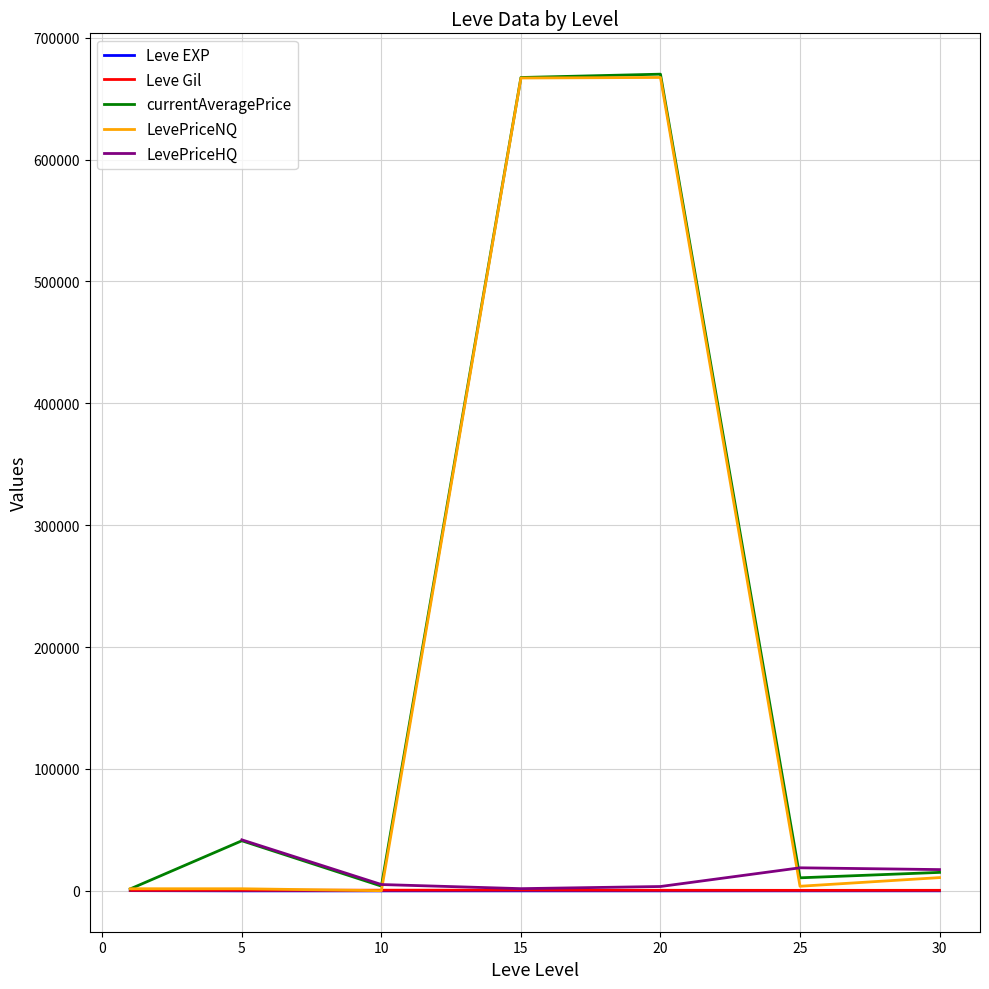

Is the value of currentAveragePrice at 5 greater than the value of LevePriceNQ at 20?

No